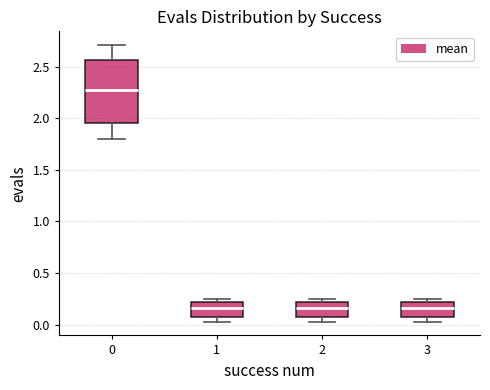

Where does the median line of the box at x = 0 sit on the y-axis? The values are not printed on the chart, so give them approximately, as read against the axis.

2.25